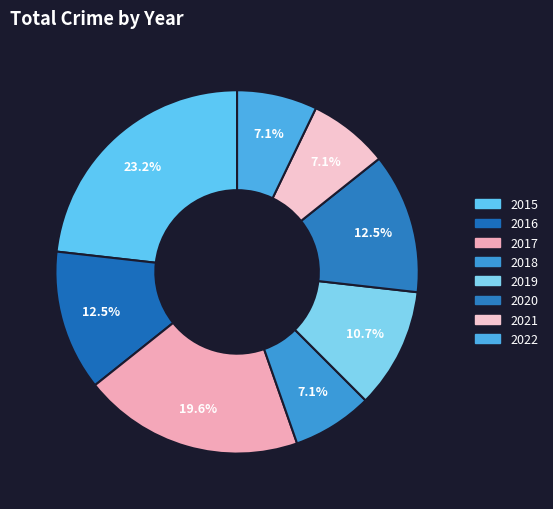

How many segments does this pie chart have?

8